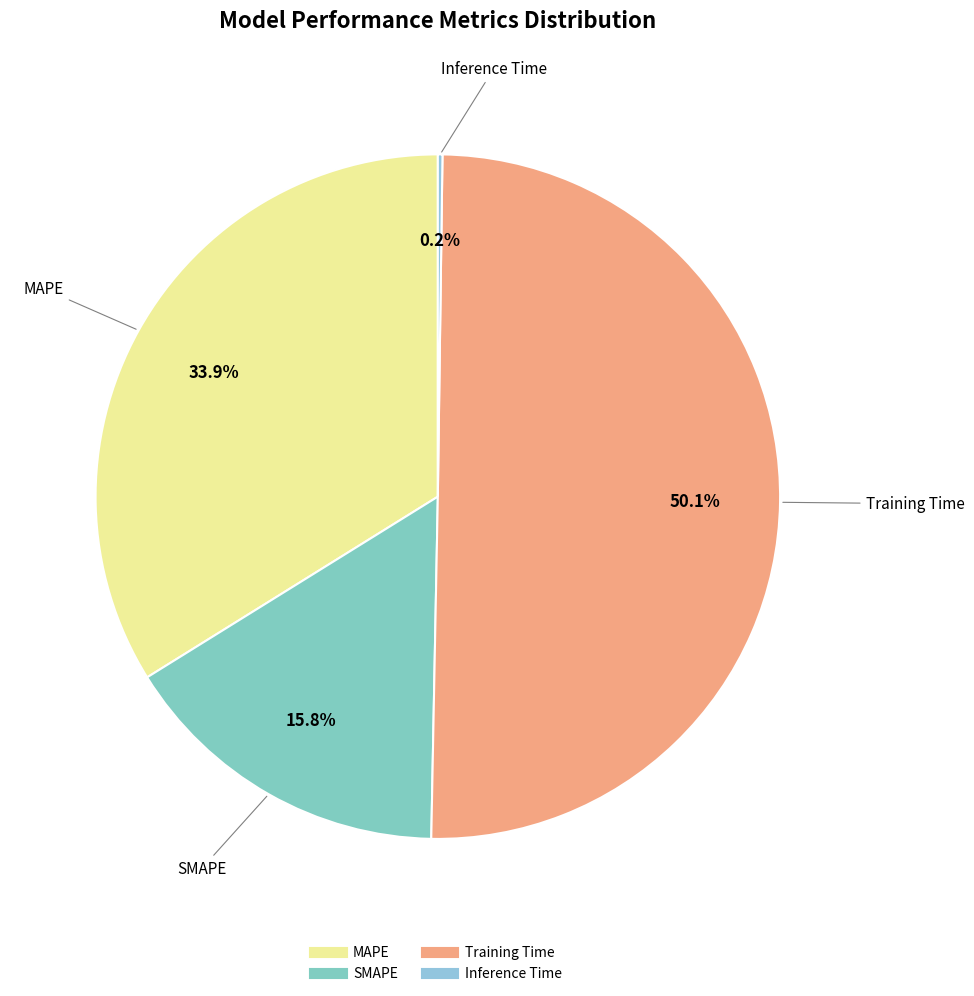

What is the largest slice in the pie chart?

Training Time